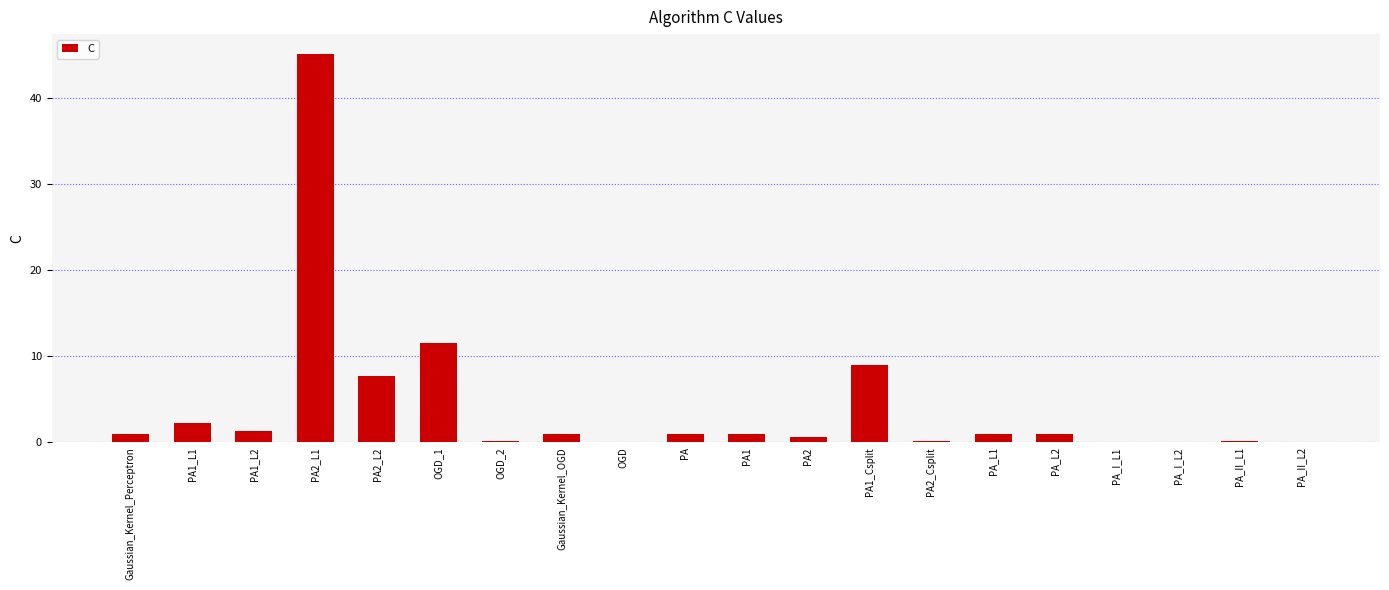

What is the maximum value shown in the chart?

45.1